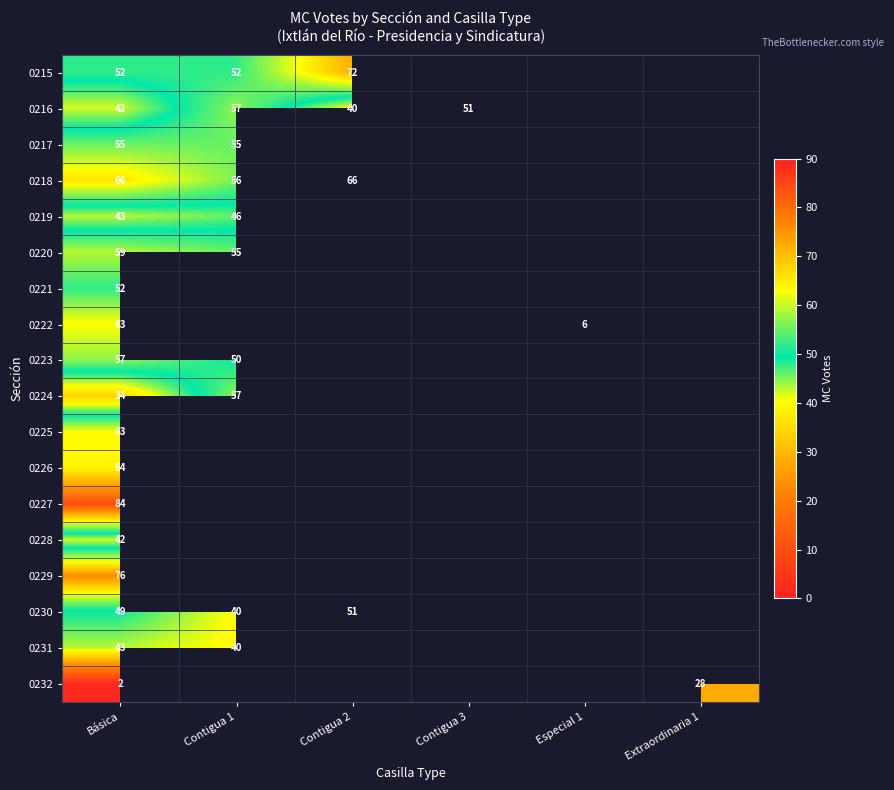

The value of 0222 at Especial 1 is 4. True or false?

False